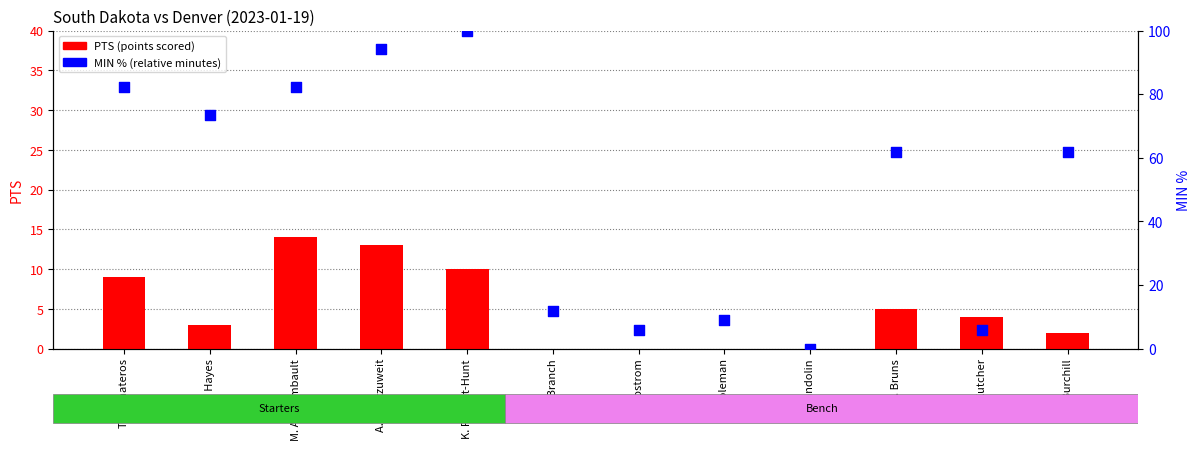

Which series has the largest total across all categories?

MIN % (relative minutes)